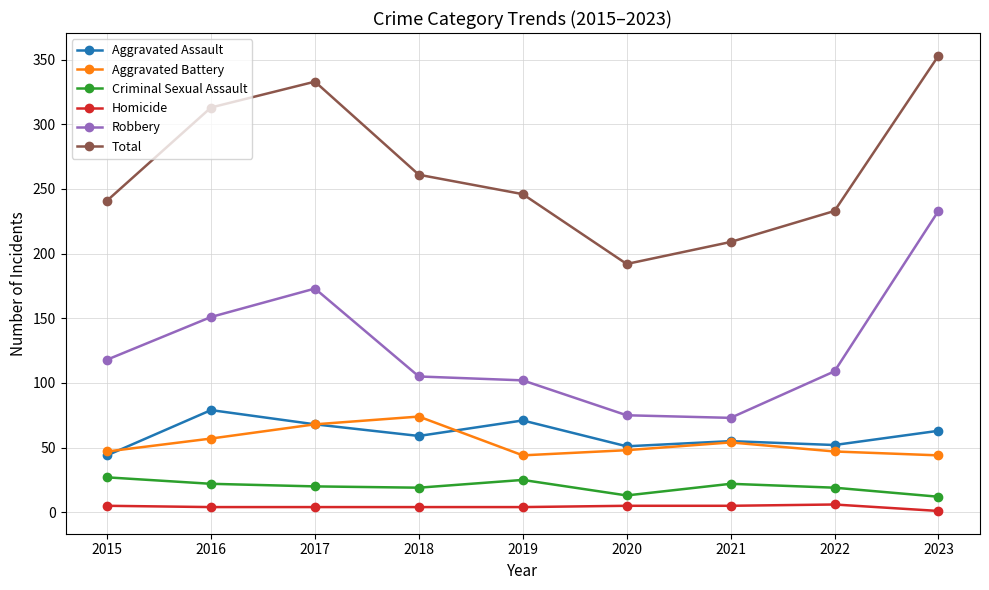

True or false: Robbery and Aggravated Battery cross at least once.

False